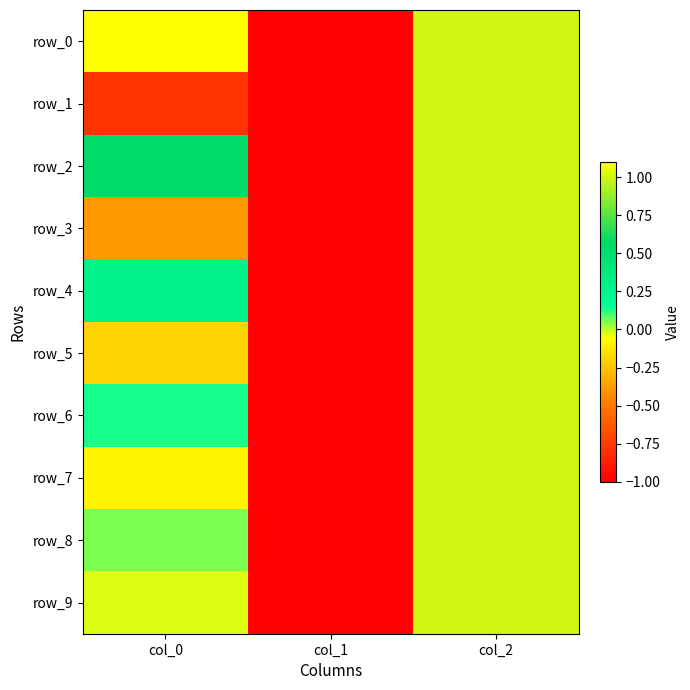

Reading left to right, list all the values displayed in this chart.

row_0: col_0=1.1	col_1=-1.0	col_2=1.0
row_1: col_0=-0.8	col_1=-1.0	col_2=1.0
row_2: col_0=0.6	col_1=-1.0	col_2=1.0
row_3: col_0=-0.4	col_1=-1.0	col_2=1.0
row_4: col_0=0.3	col_1=-1.0	col_2=1.0
row_5: col_0=-0.2	col_1=-1.0	col_2=1.0
row_6: col_0=0.1	col_1=-1.0	col_2=1.0
row_7: col_0=-0.1	col_1=-1.0	col_2=1.0
row_8: col_0=0.1	col_1=-1.0	col_2=1.0
row_9: col_0=-0.0	col_1=-1.0	col_2=1.0